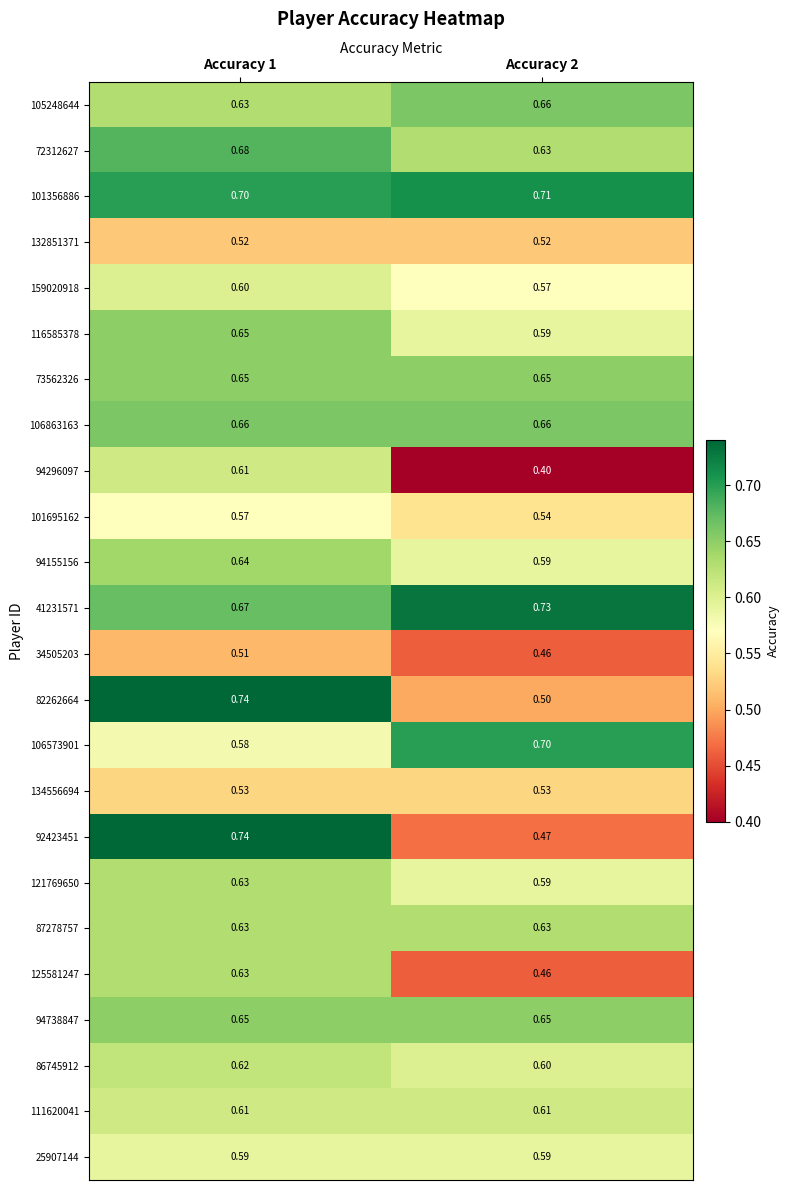

At Accuracy 1, list the series in order from largest to smallest.

82262664, 92423451, 101356886, 72312627, 41231571, 106863163, 116585378, 73562326, 94738847, 94155156, 105248644, 121769650, 87278757, 125581247, 86745912, 94296097, 111620041, 159020918, 25907144, 106573901, 101695162, 134556694, 132851371, 34505203